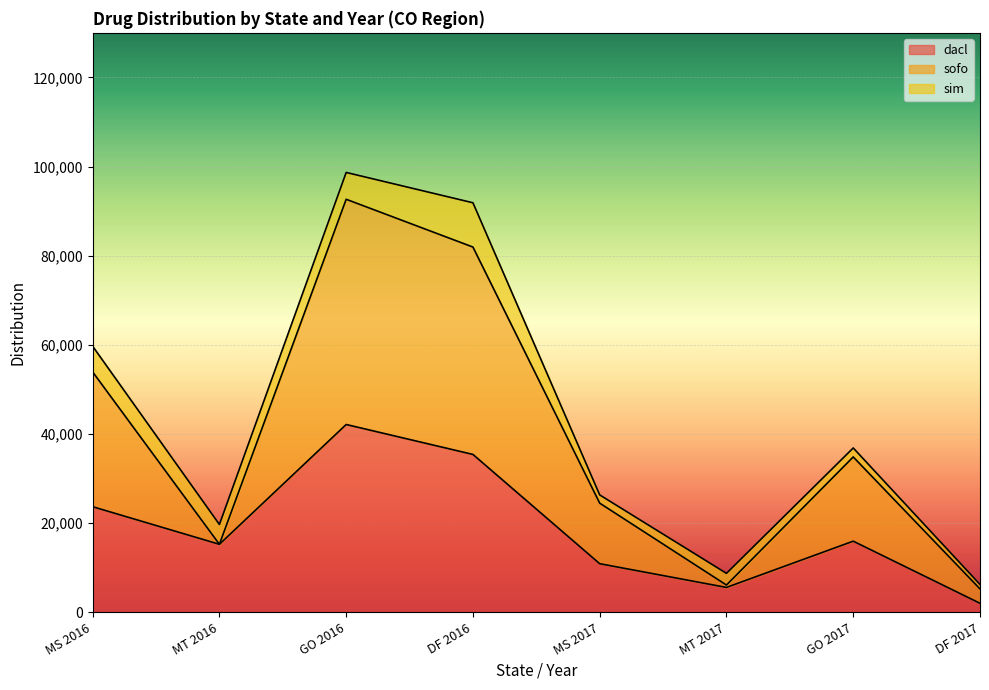

Count the dacl values in the range 10871 to 35392.

5